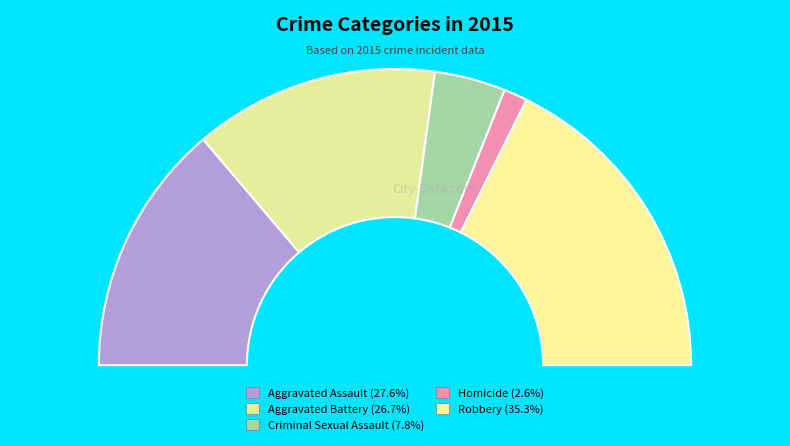

What percentage is the Homicide slice, to the nearest percent?

3%